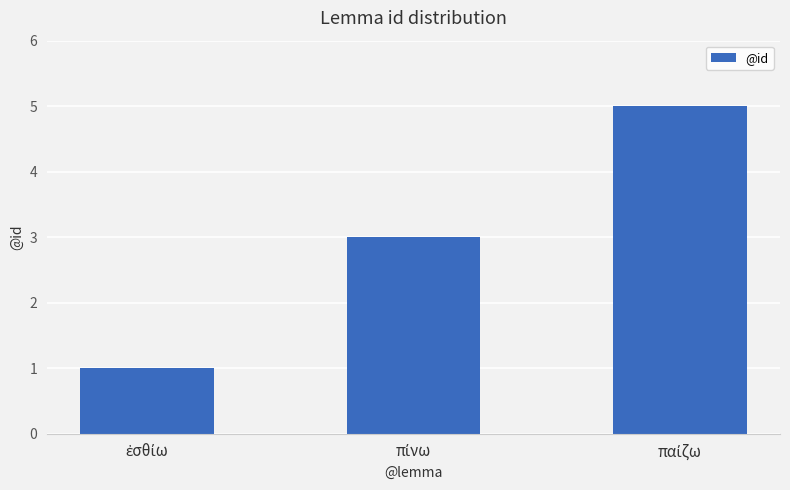

What is the average value?

3